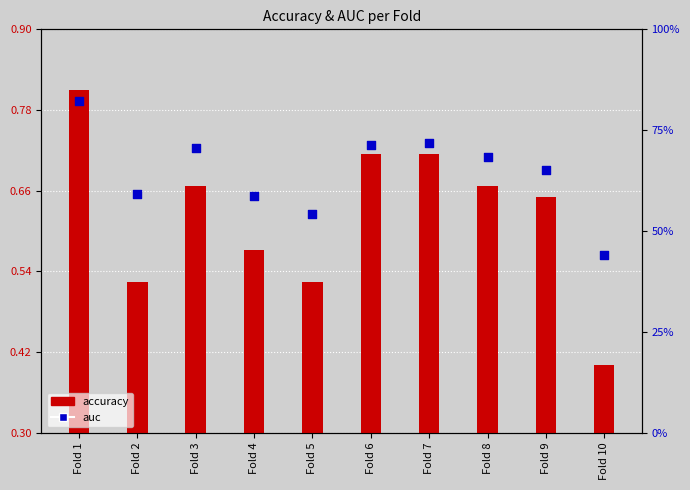

At how many categories does at least one series exceed 0?

10